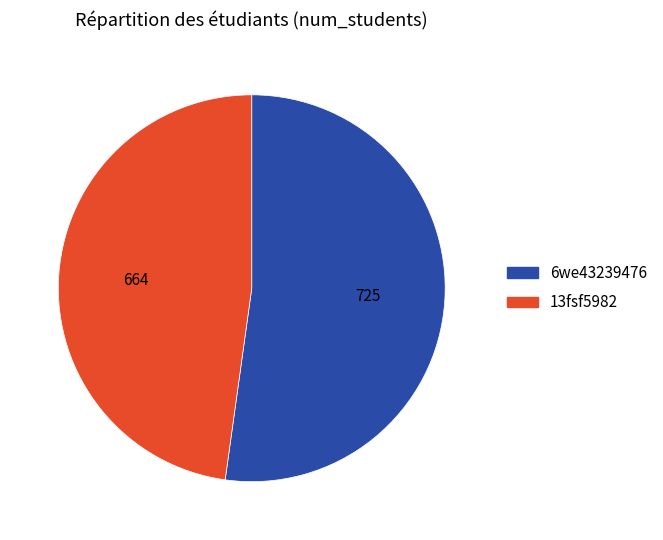

Rank the categories by value from highest to lowest.

6we43239476, 13fsf5982